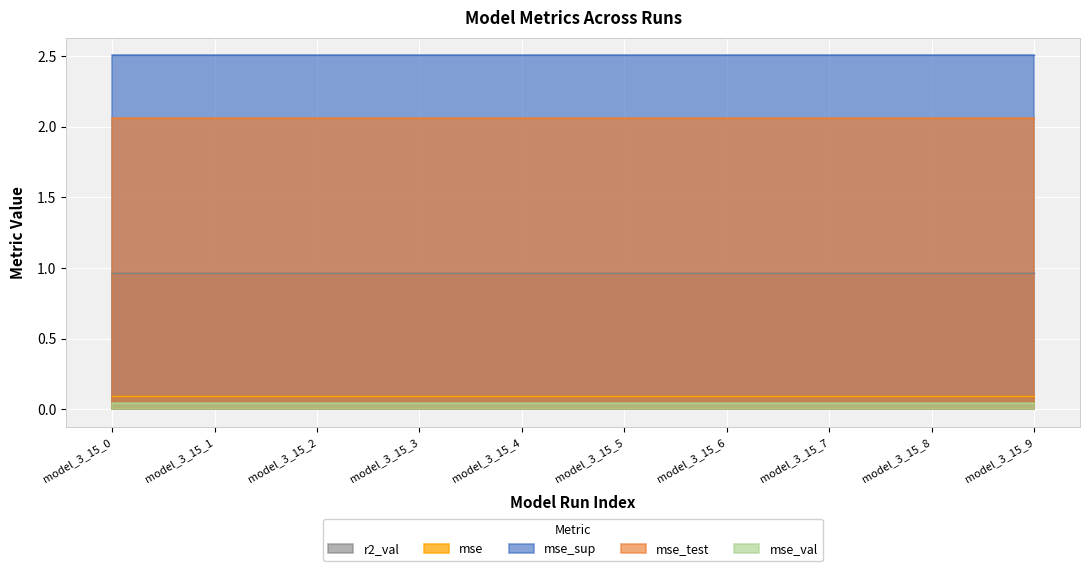

Which series has the largest total across all categories?

mse_sup